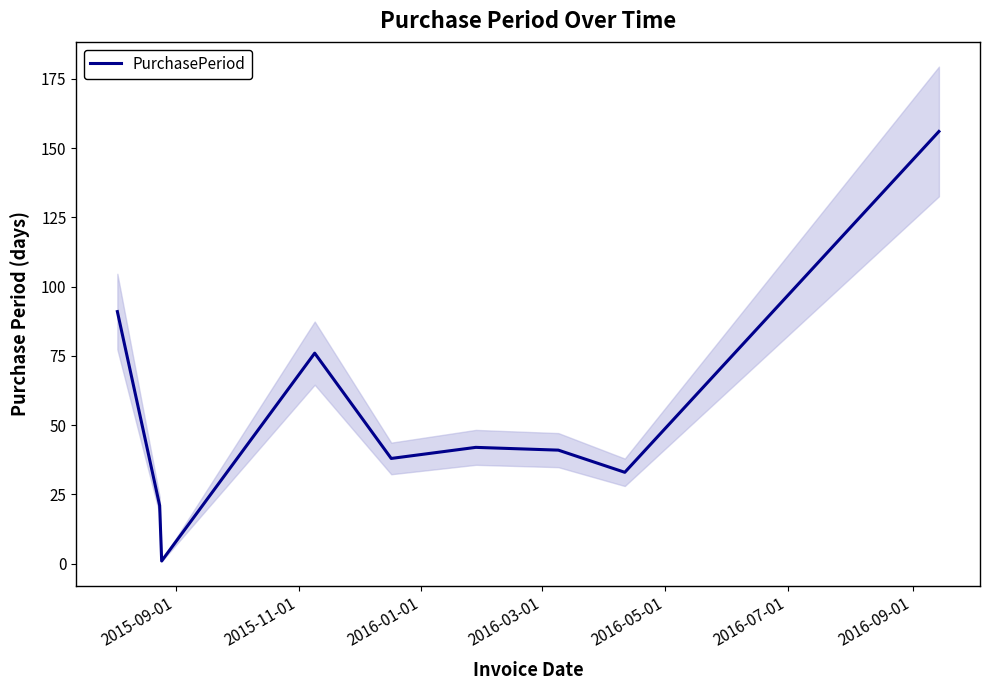

What is the average value?

55